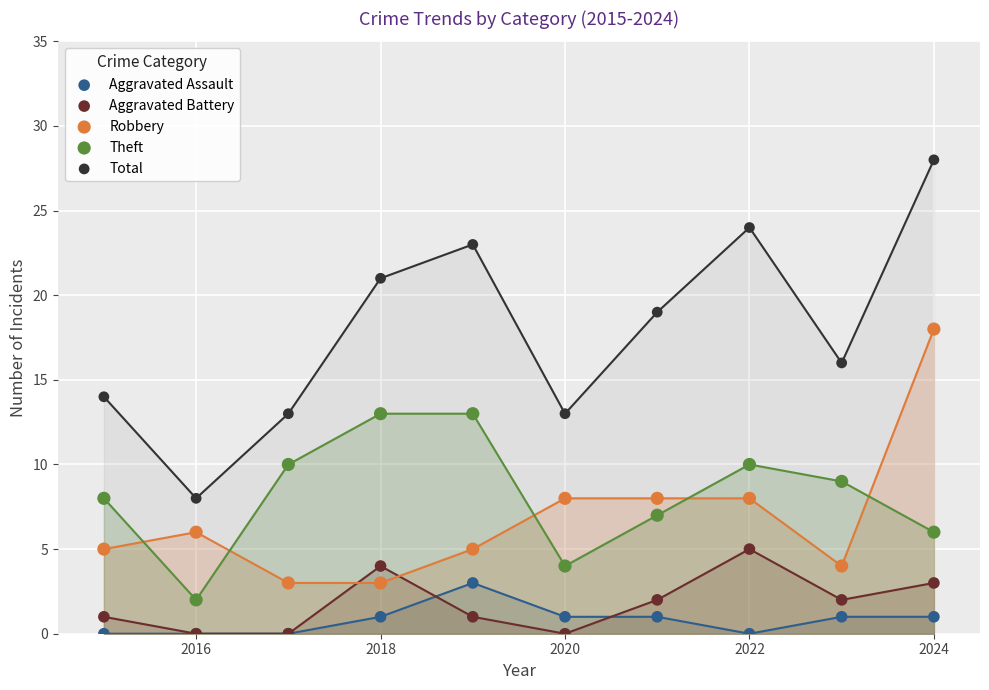

What are all the series names shown in the legend?

Aggravated Assault, Aggravated Battery, Robbery, Theft, Total